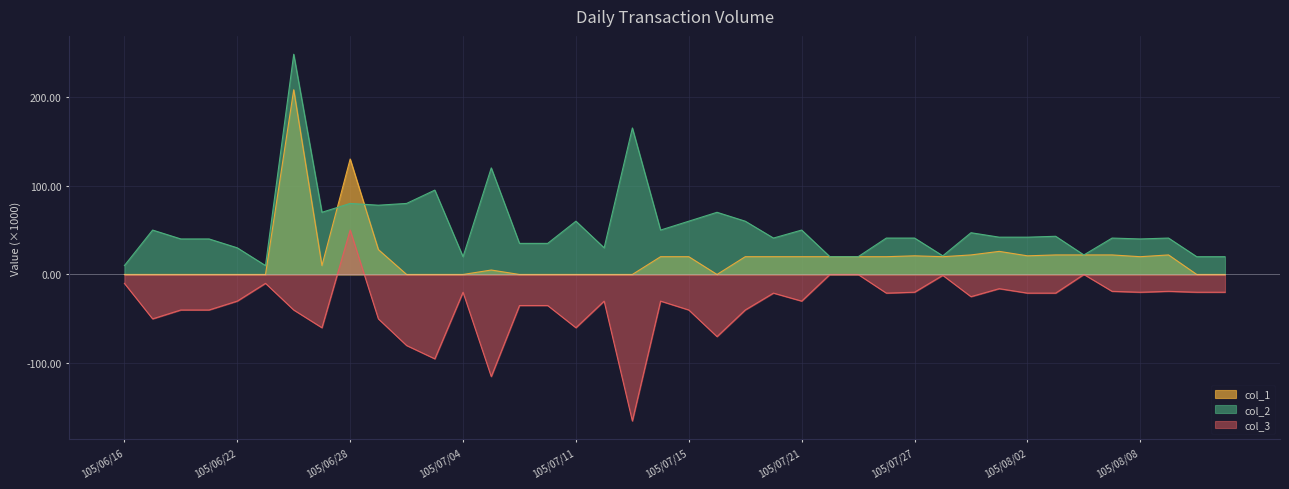

True or false: col_3 has a value of -18 at 105/06/23.

False